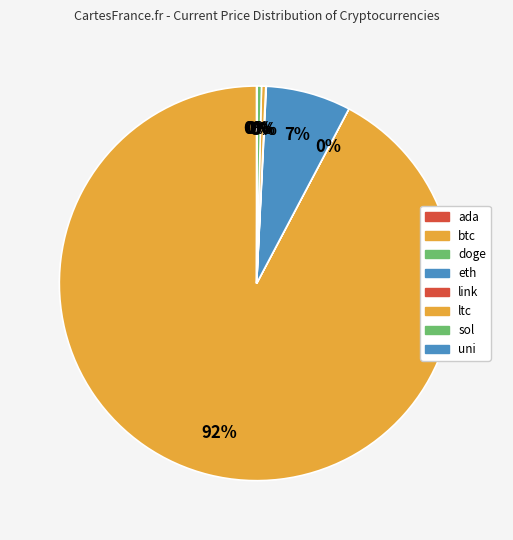

What portion of the pie excludes btc?

7.7%